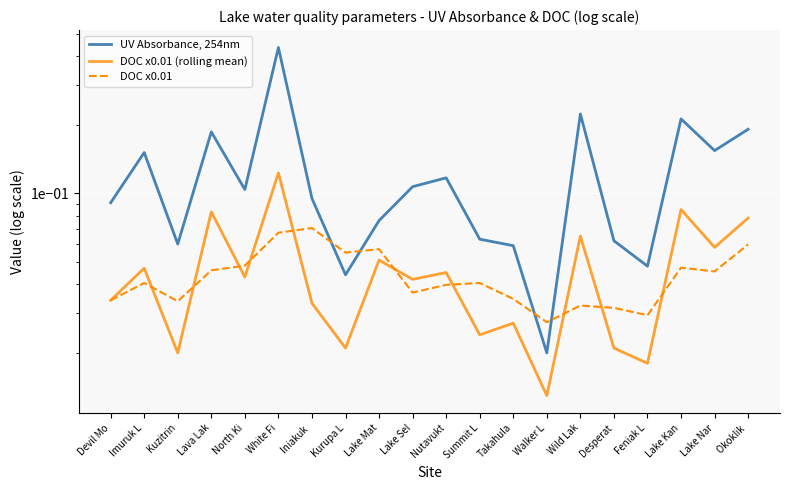

Which series changed the most between Kuzitrin and Lake Mat?

DOC x0.01 (rolling mean)